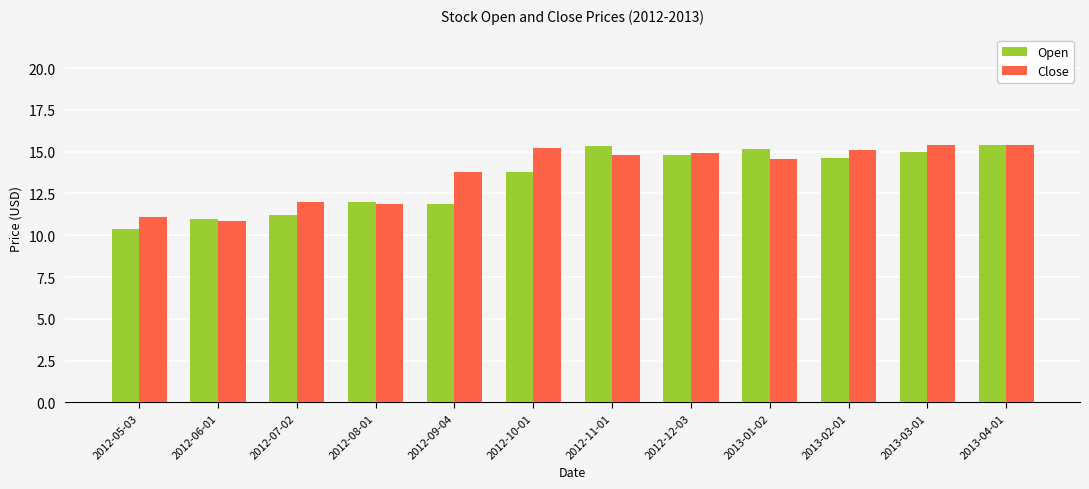

How many bars are there in total?

24